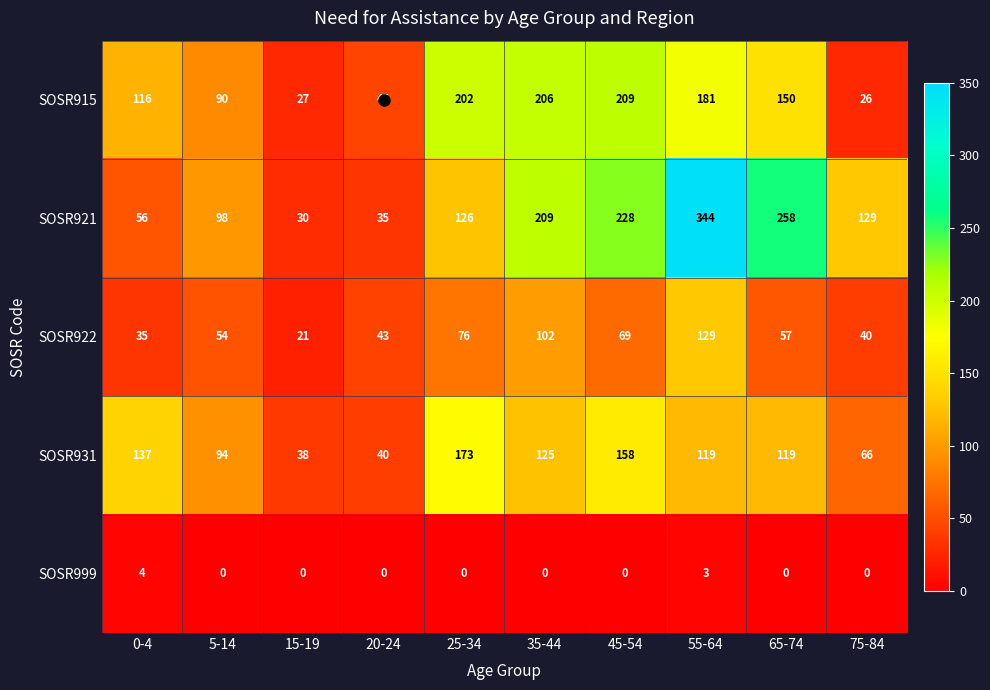

Where does the SOSR915 series first go above 150?

25-34